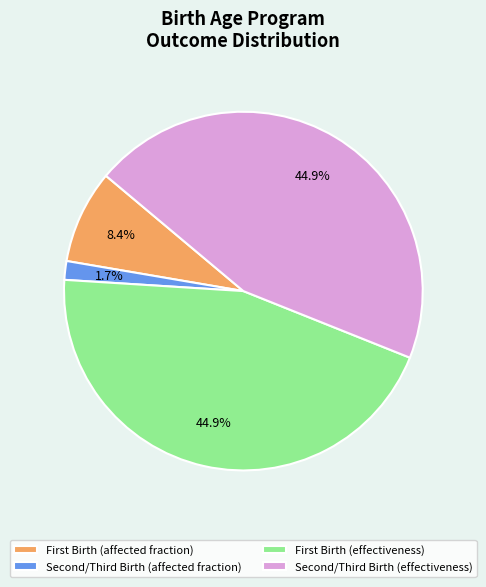

What is the smallest slice in the pie chart?

Second/Third Birth (affected fraction)